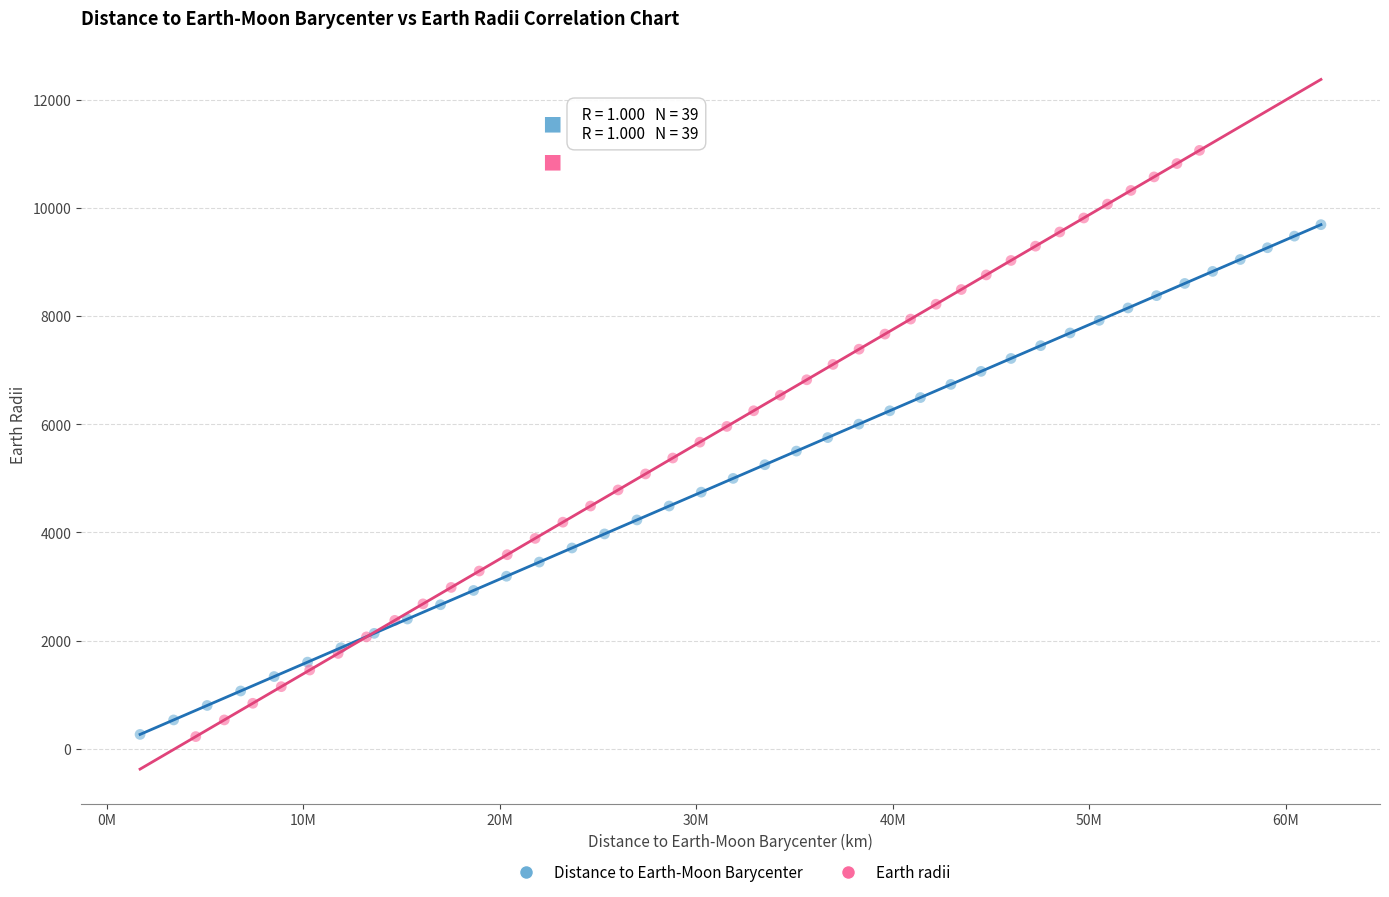

Which series has the widest spread of Y values?

Earth radii